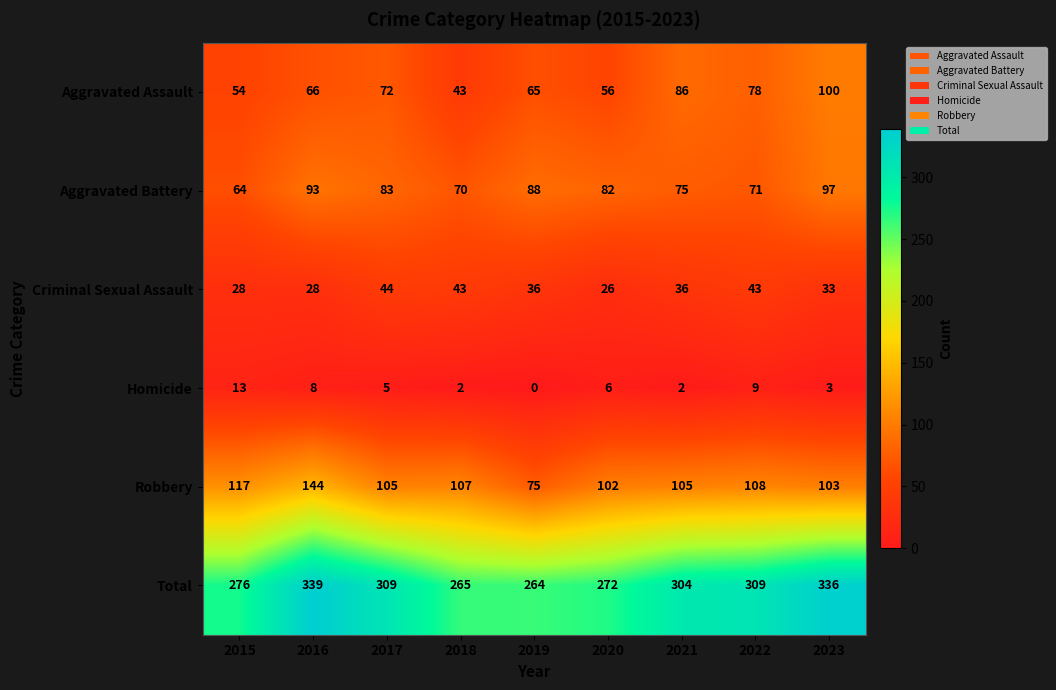

What is the spread (max minus min) of values at 2021?

302